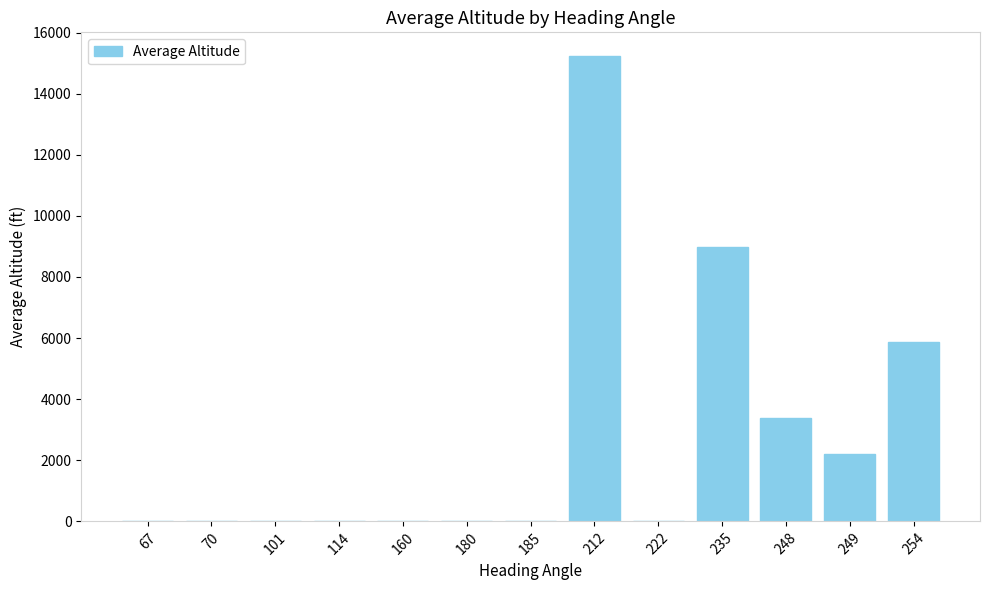

Is it true that the value at 114 is 0.0?

True